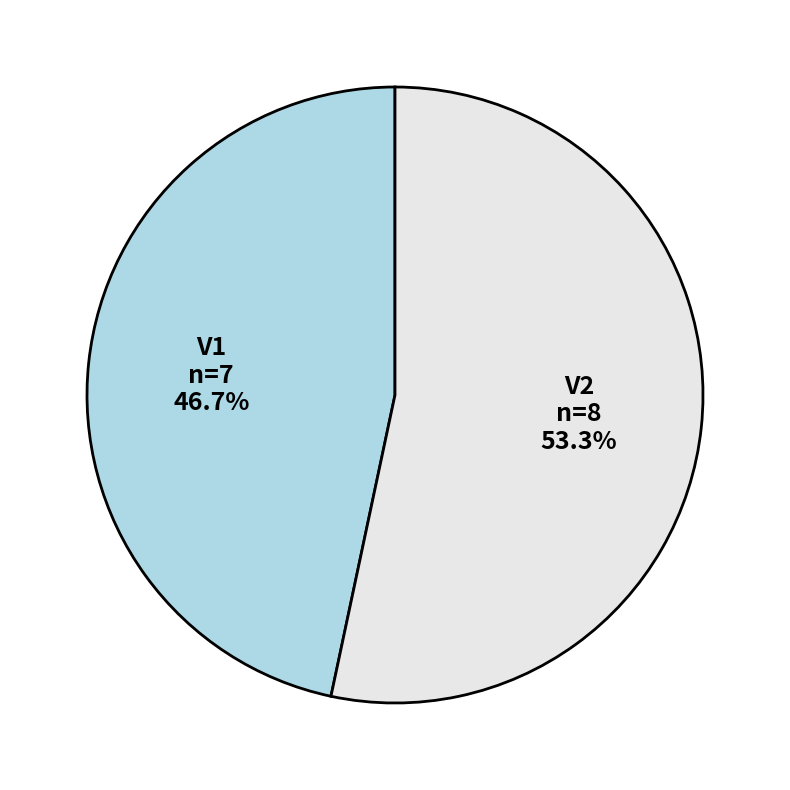

Count the number of slices in the pie.

2